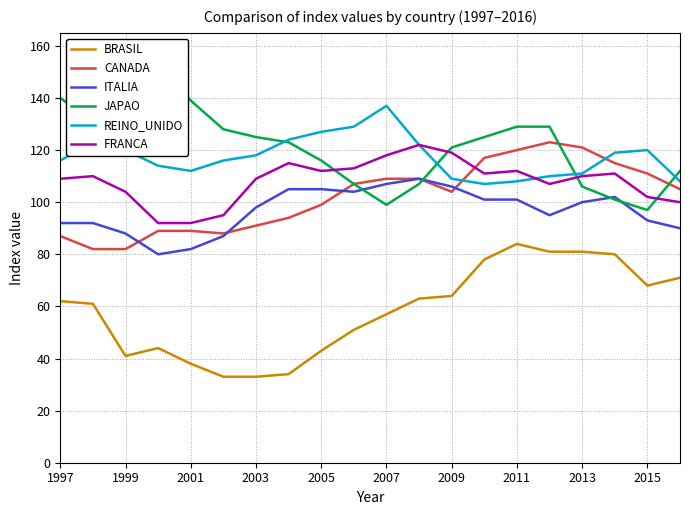

At how many categories does at least one series exceed 58?

20